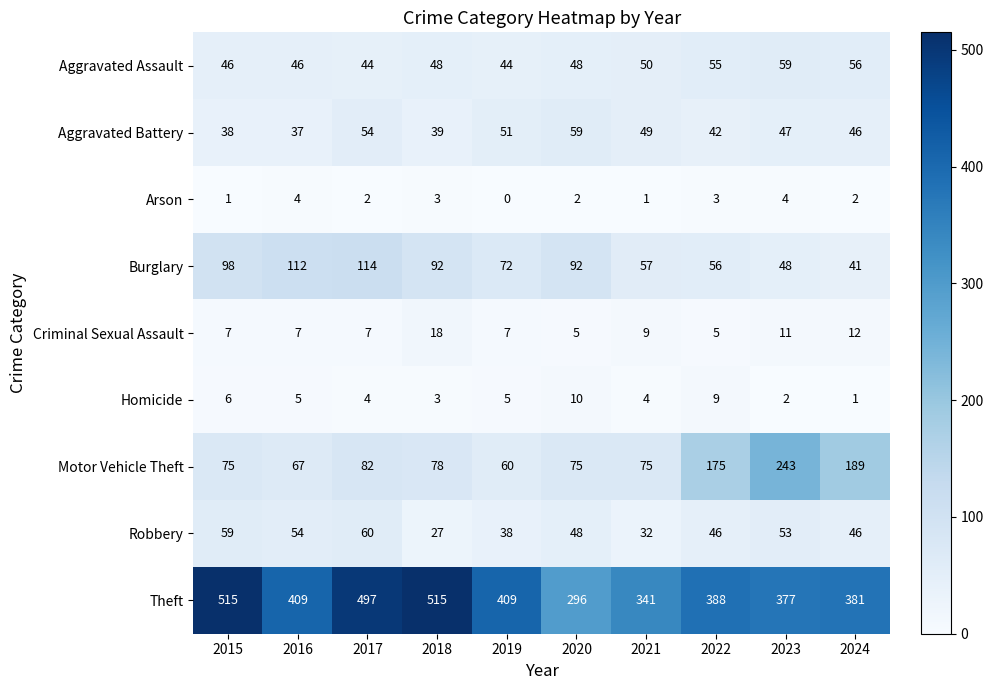

How many distinct data groups are displayed?

9